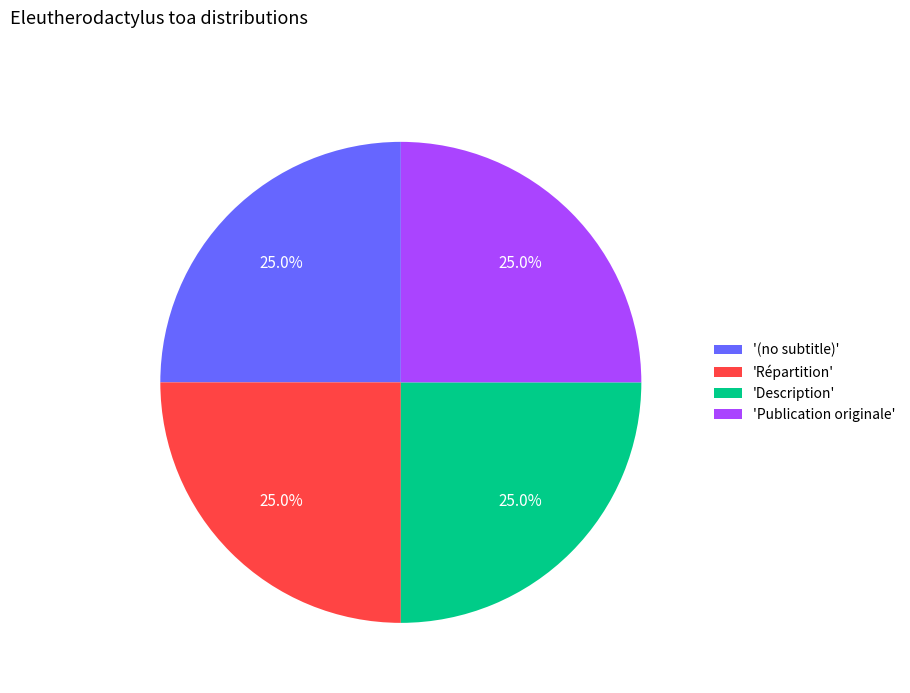

Combined, what portion of the pie is 'Répartition' and '(no subtitle)'?

50.0%